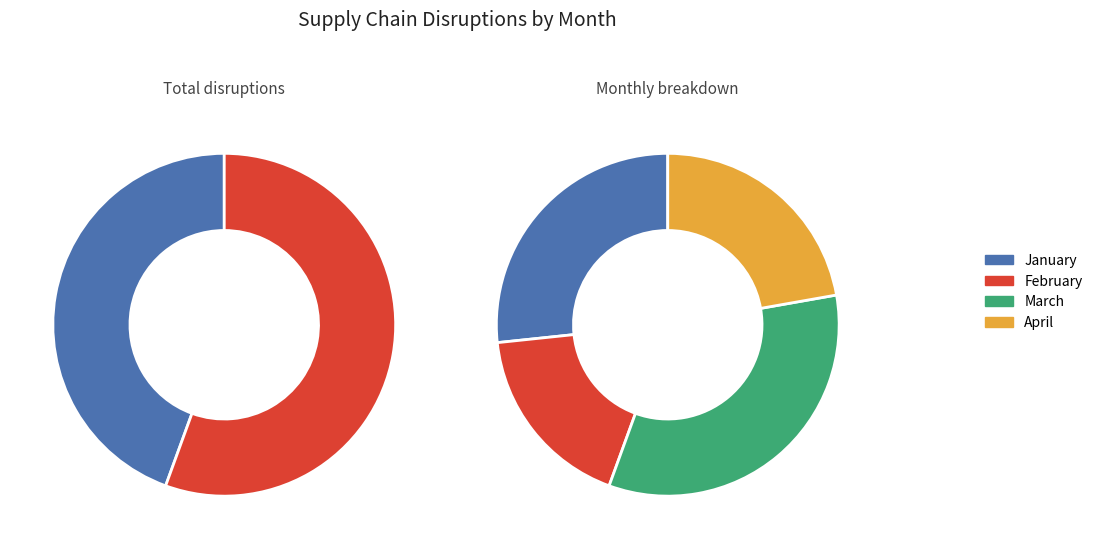

What is the smallest slice in the pie chart?

February